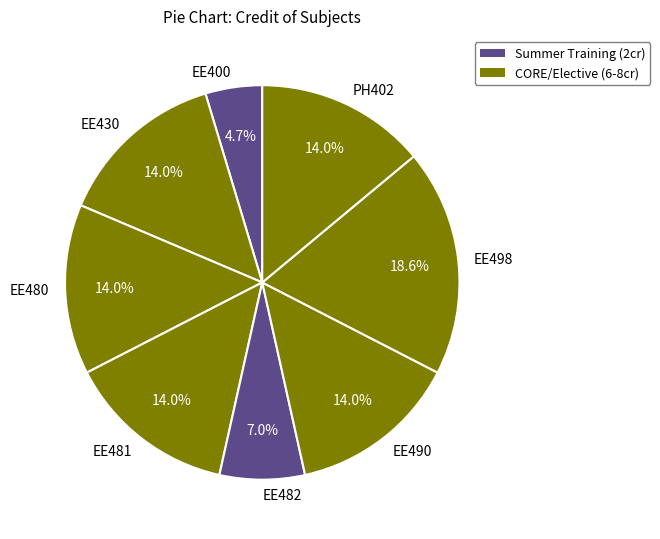

What percentage is NOT represented by EE481?

86.0%